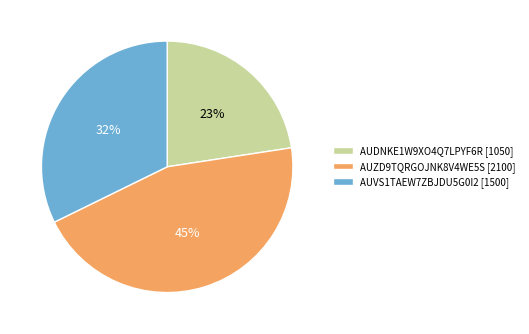

Which category has the smallest portion of the pie?

AUDNKE1W9XO4Q7LPYF6R